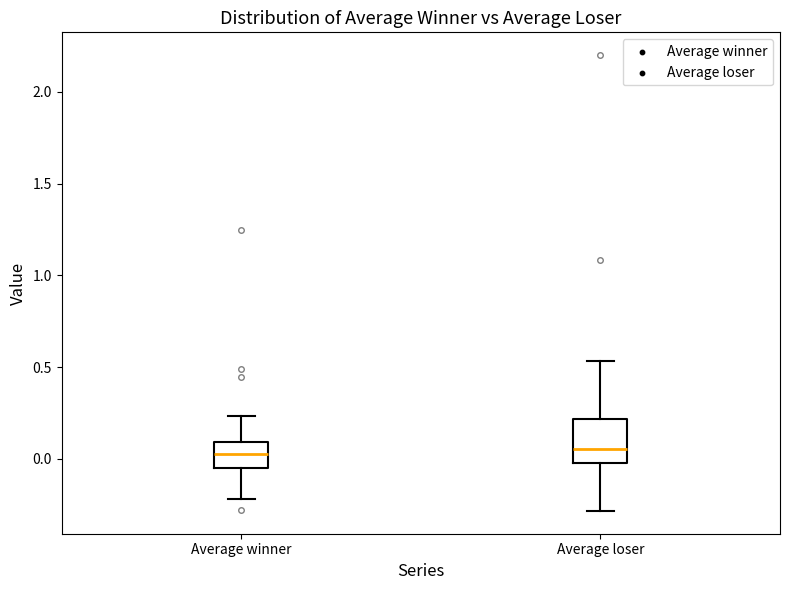

Reading left to right, transcribe this box plot: for each box, give where its median line is, the range the box spans, and where its two whiskers end, as read against the y-axis. The values are not printed on the chart, so give them approximately, as read against the axis.

Average winner: median 0.00, box -0.05 to 0.10, whiskers -0.20 to 0.25
Average loser: median 0.05, box 0.00 to 0.20, whiskers -0.30 to 0.55